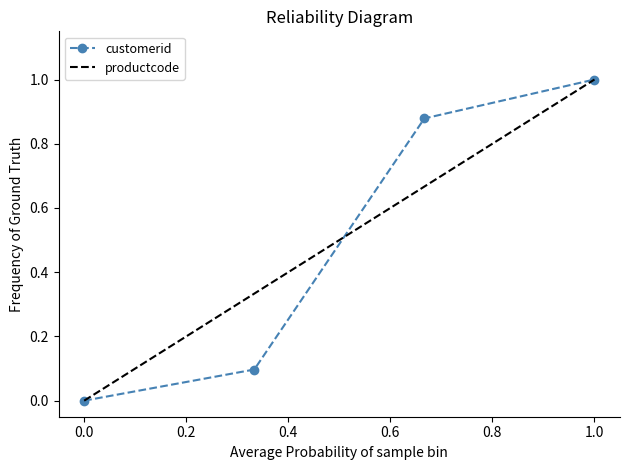

How many data points does each series have?

4